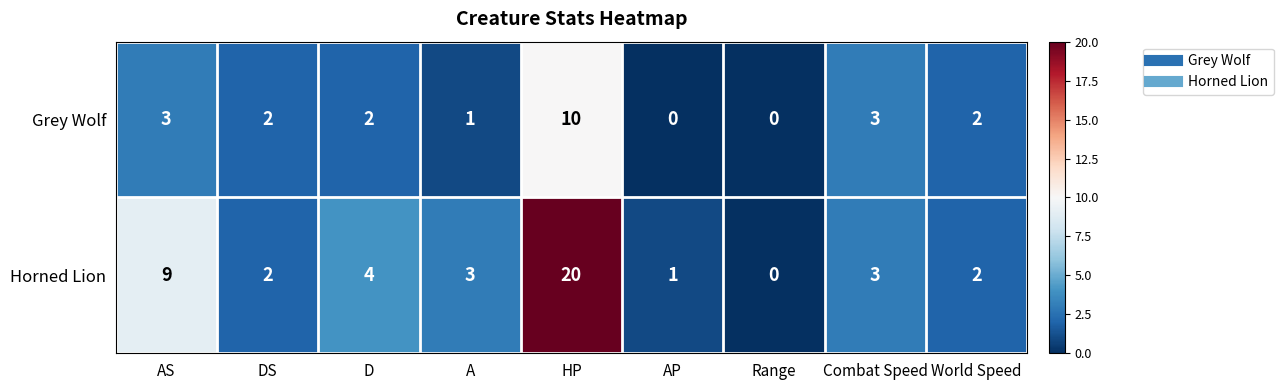

Count the Grey Wolf values in the range 1 to 3.

6